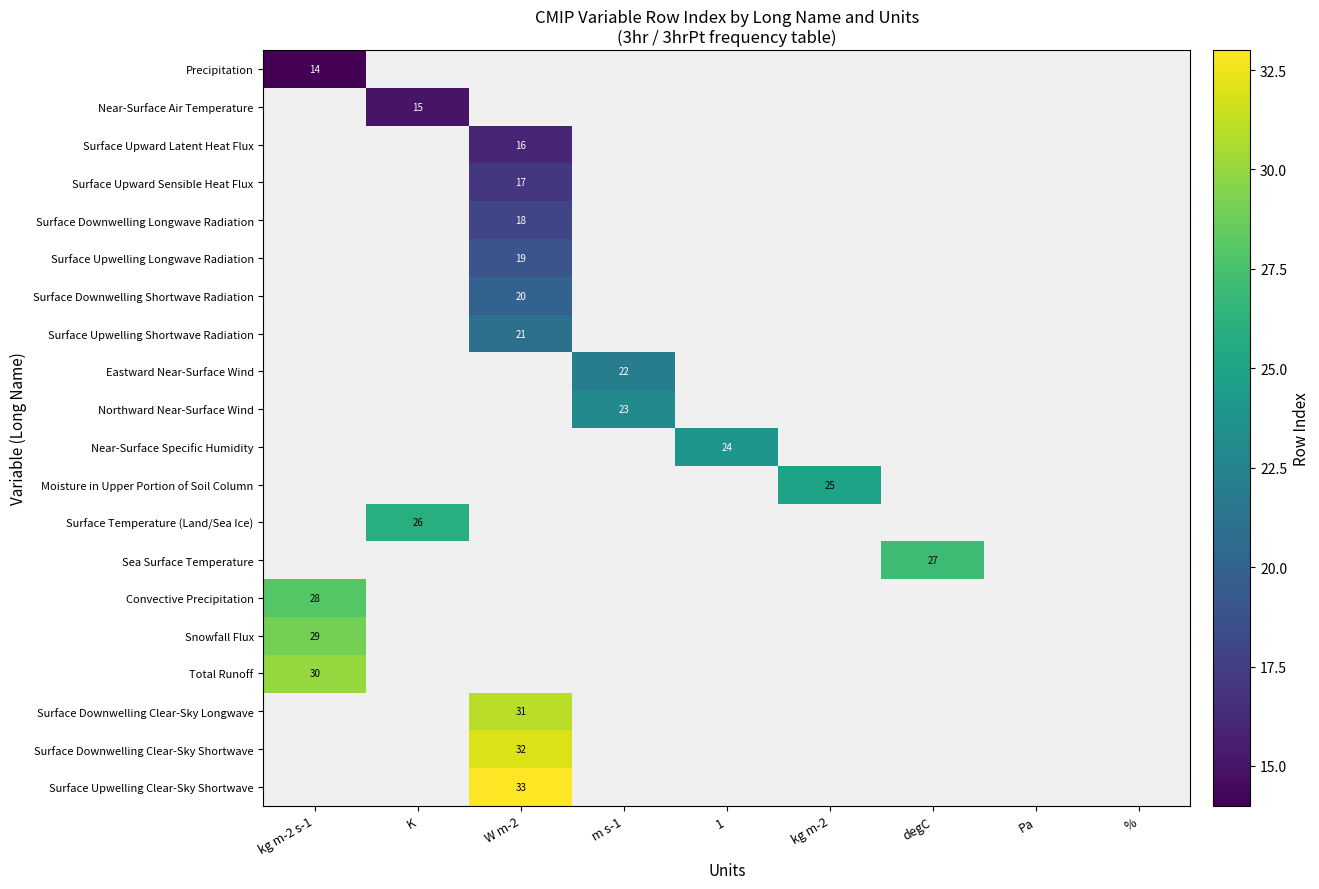

What is the smallest value displayed?

14.0